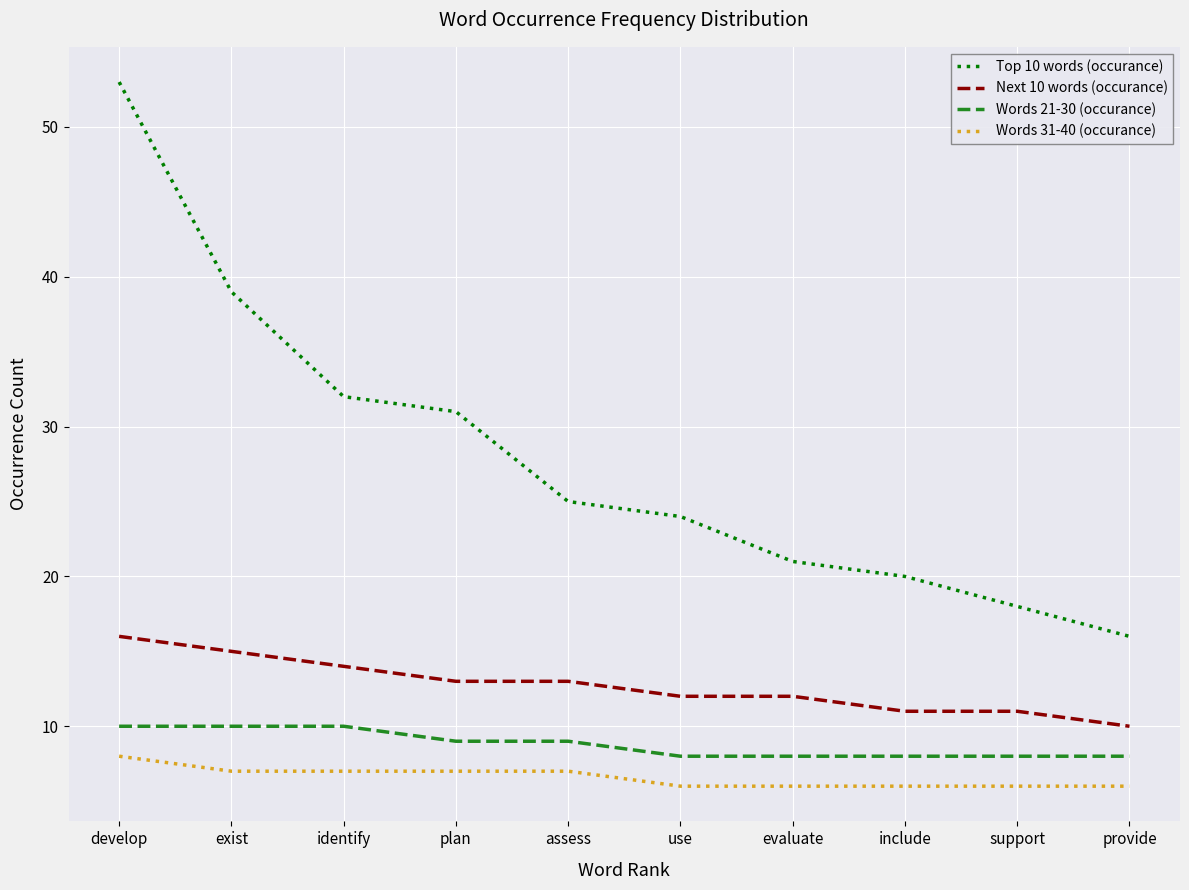

Where does the Words 31-40 (occurance) series first go above 7?

develop